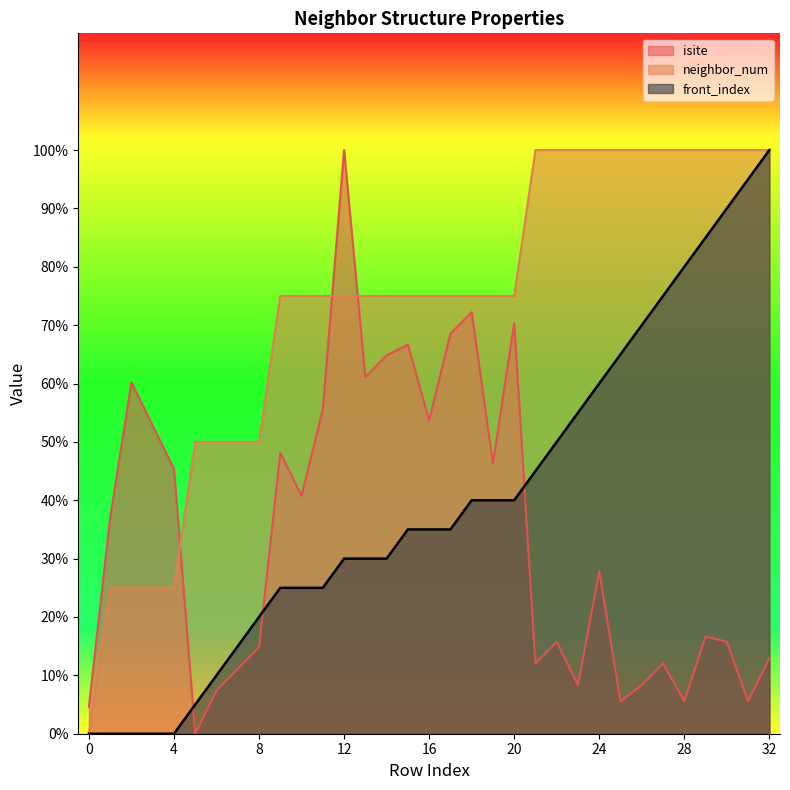

Which category has the lowest value across all series?

5